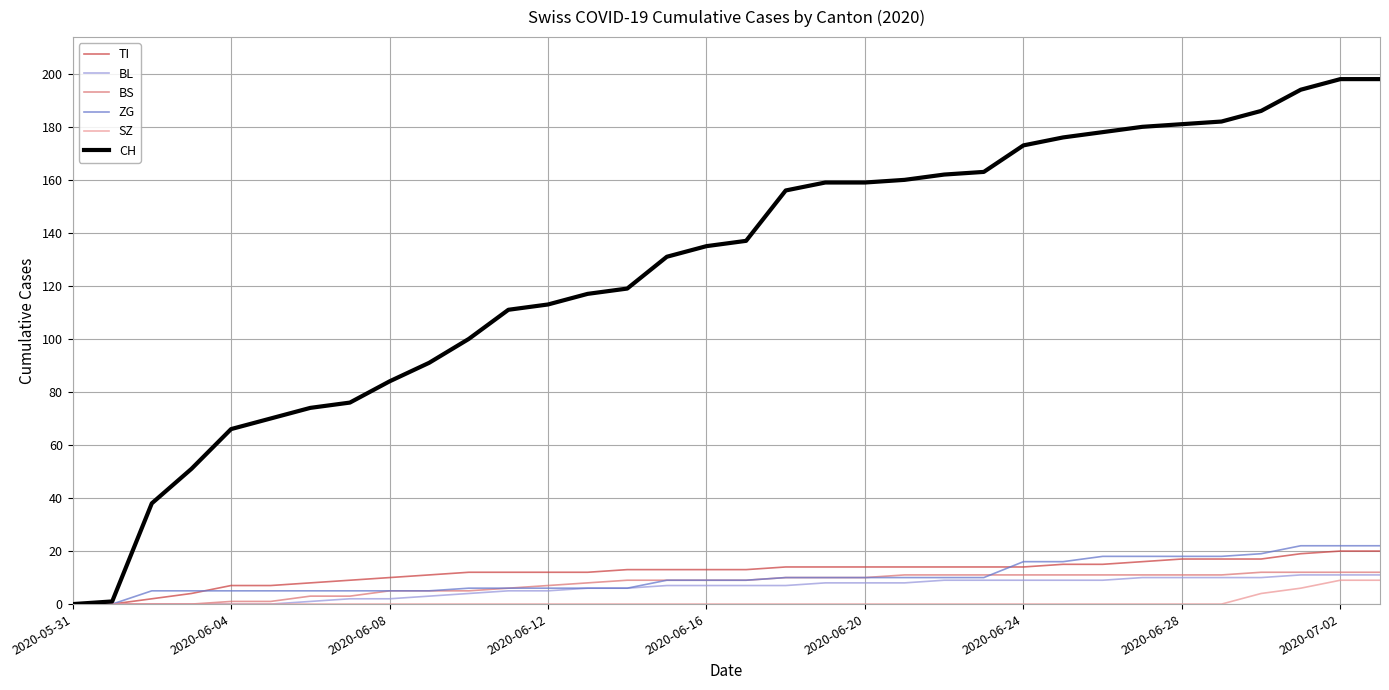

Which series has the largest range (max minus min)?

CH